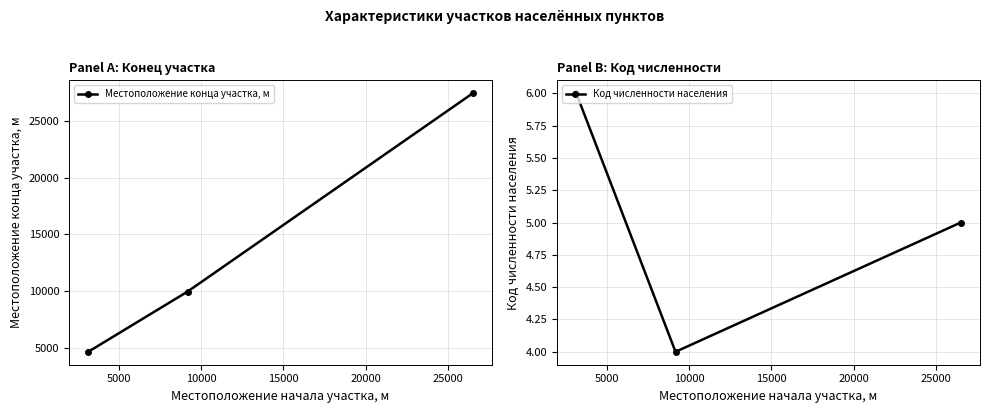

What is the minimum value shown in the chart?

4